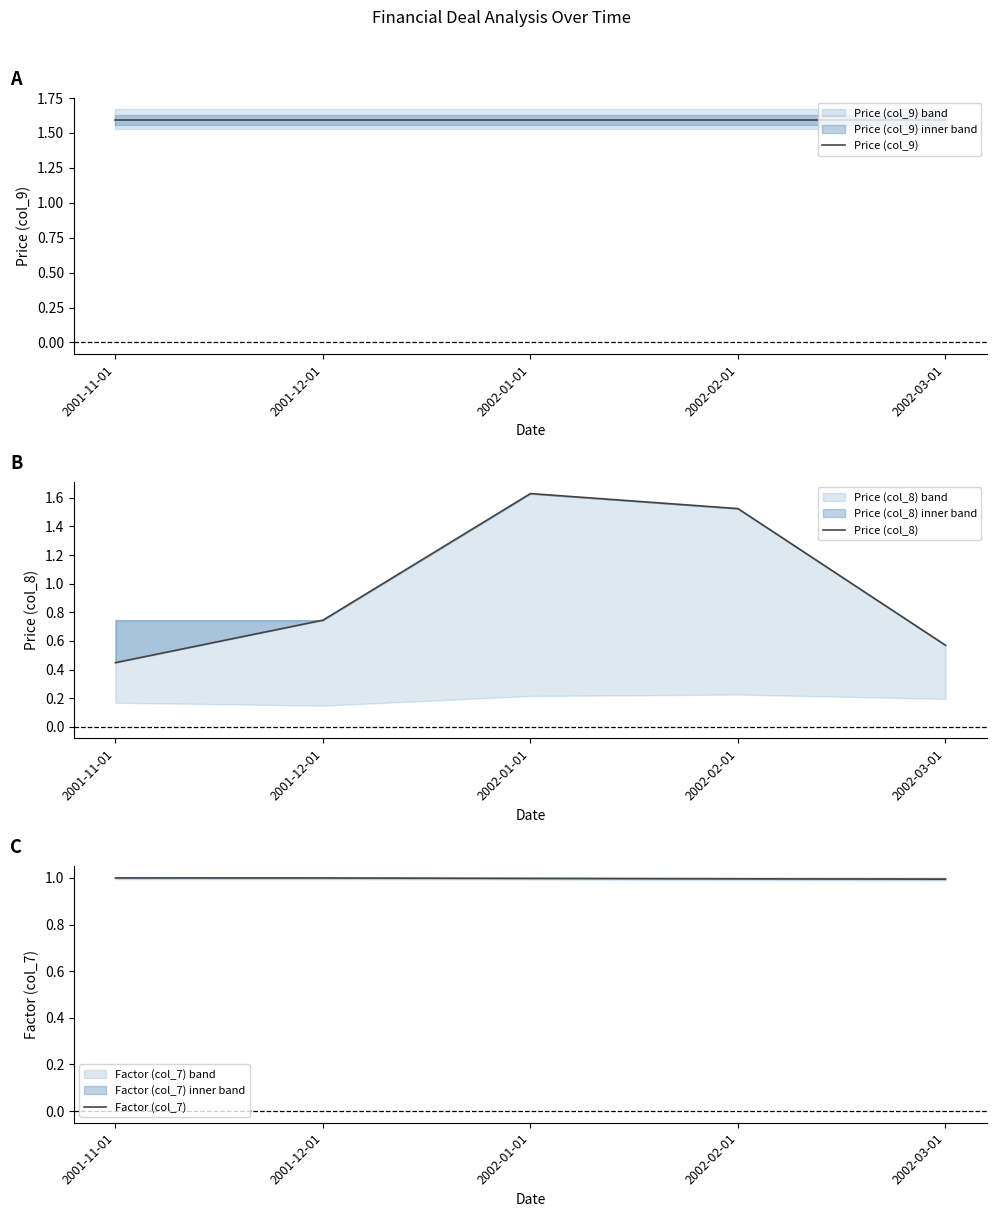

Where is the first local maximum for Price (col_8)?

2002-01-01